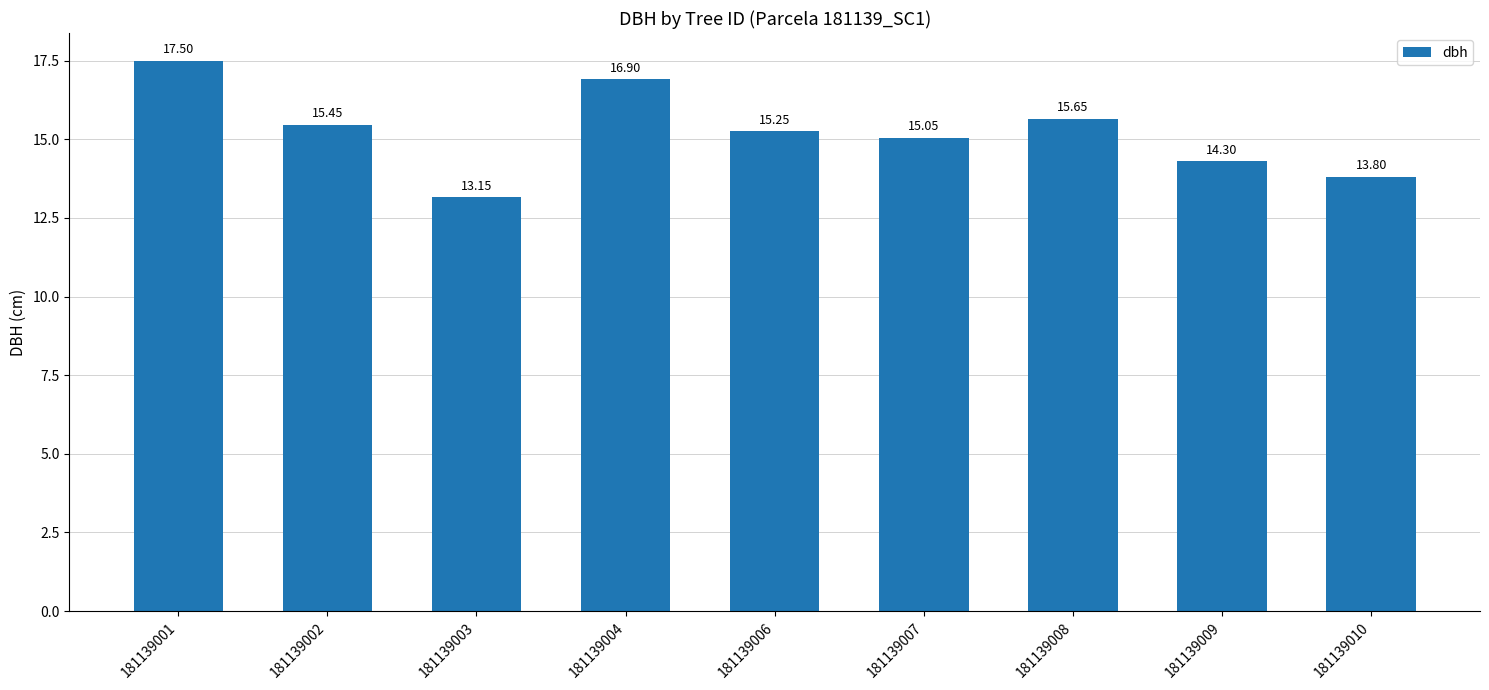

How many values are below 15?

3